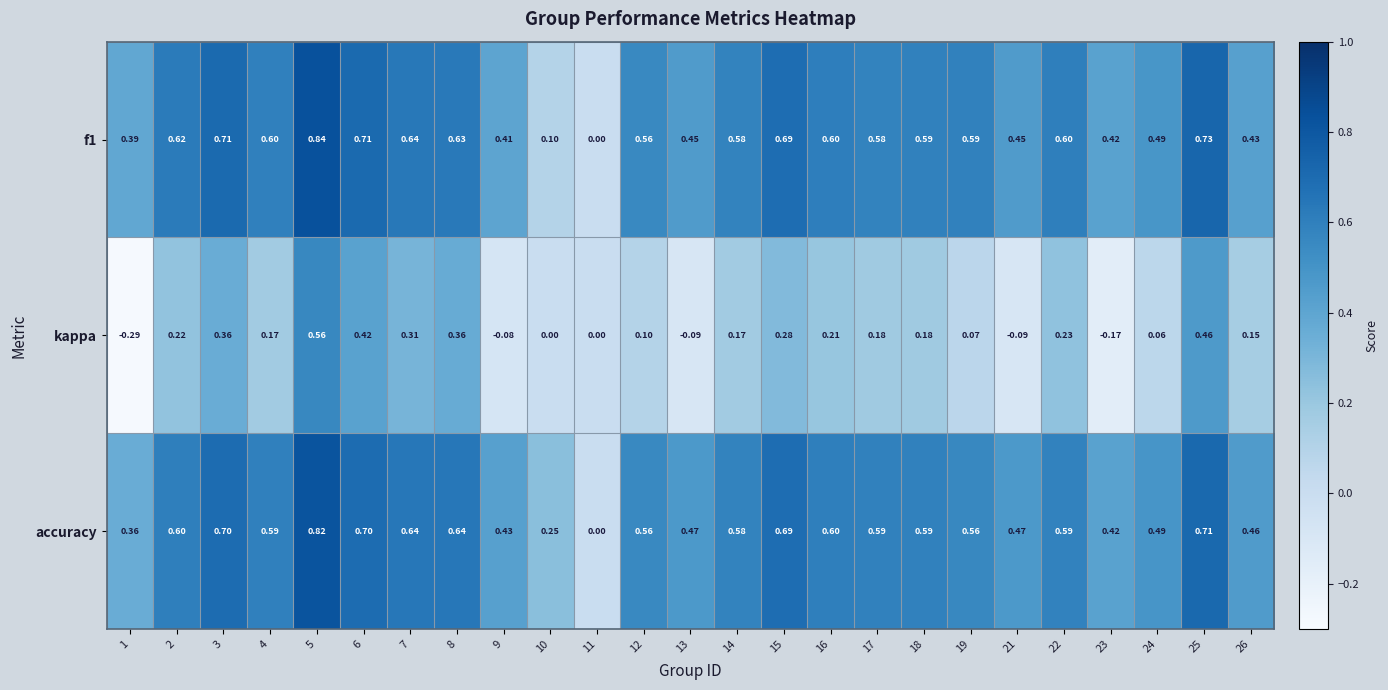

Which series has the largest range (max minus min)?

kappa